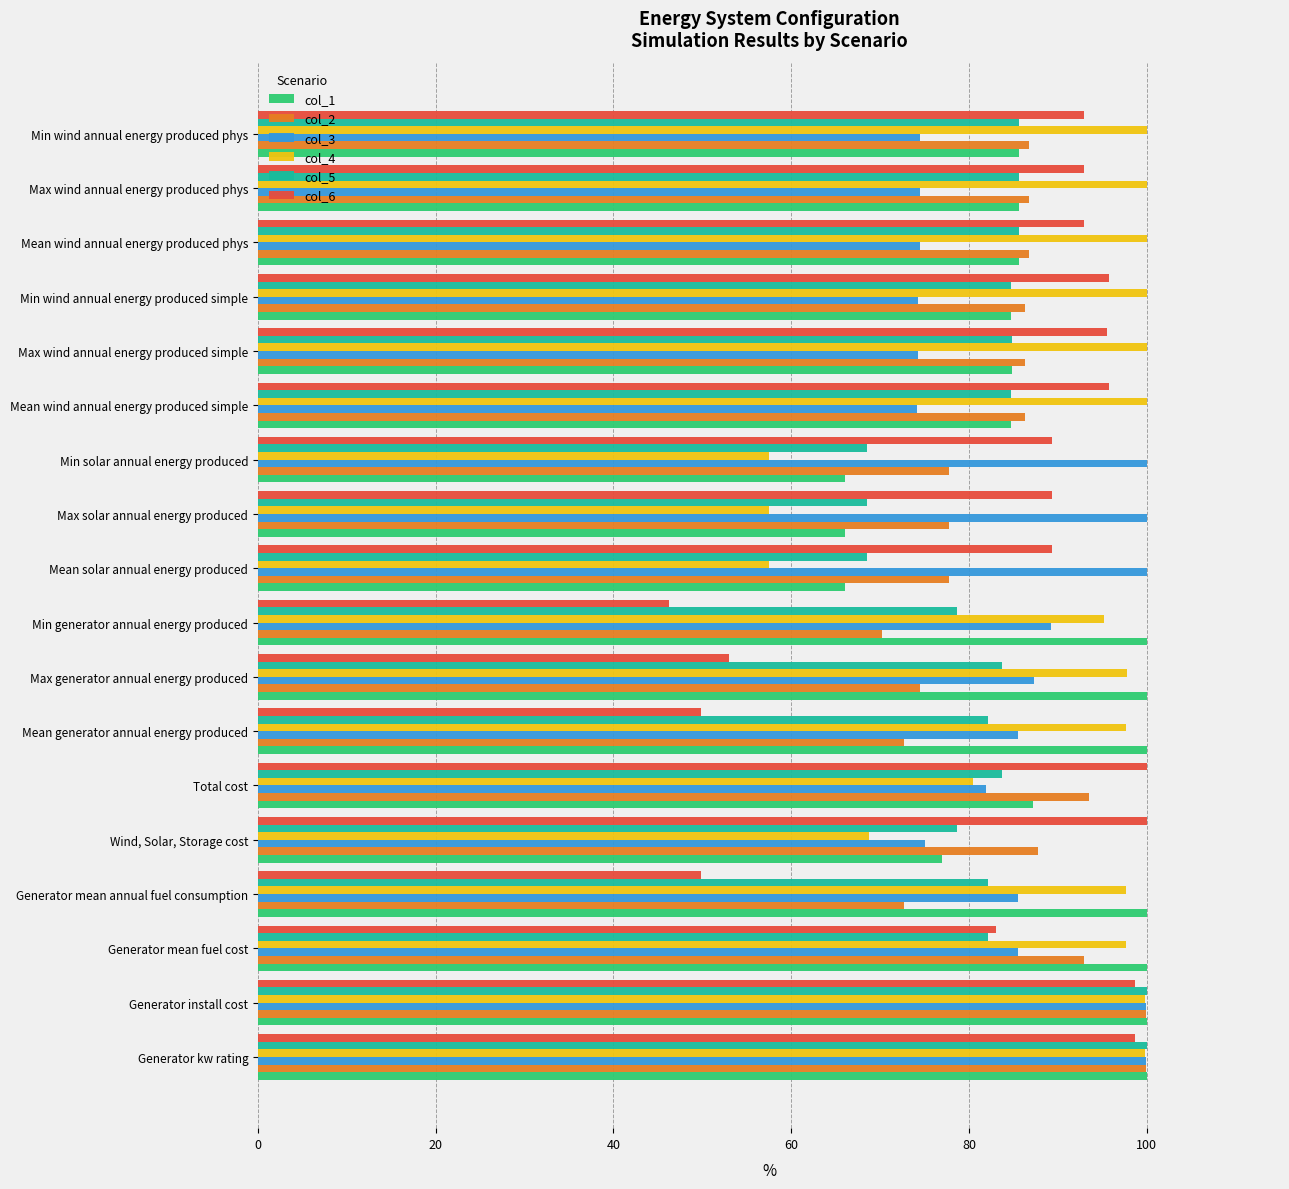

Which series has the largest range (max minus min)?

col_6